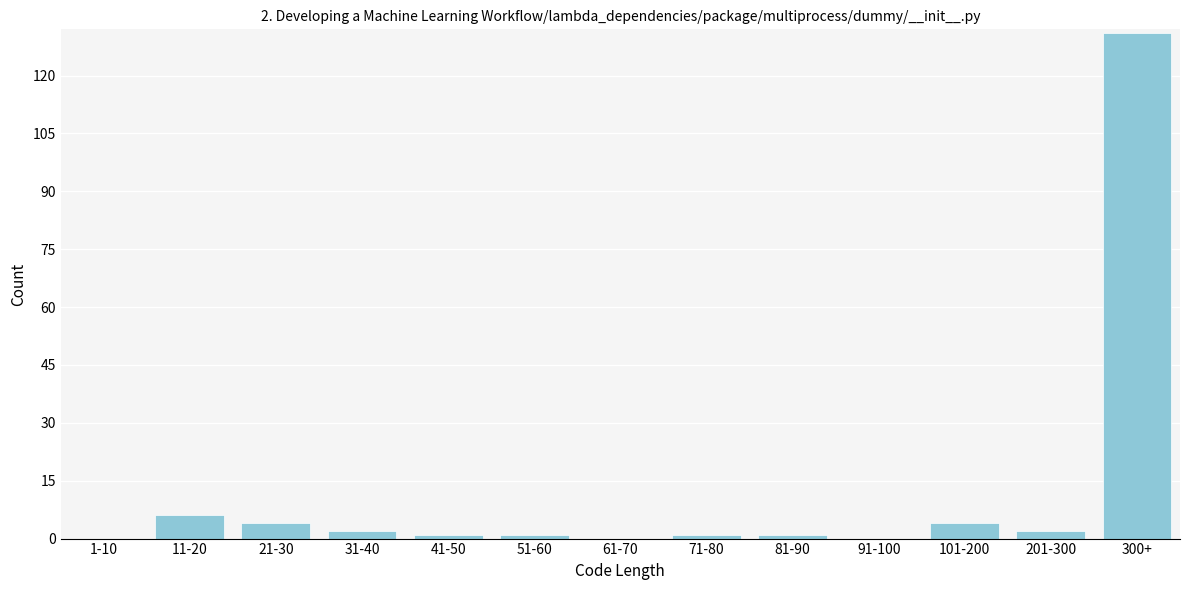

Reading right to left, extract all data points from this chart.

300+=131	201-300=2	101-200=4	91-100=0	81-90=1	71-80=1	61-70=0	51-60=1	41-50=1	31-40=2	21-30=4	11-20=6	1-10=0